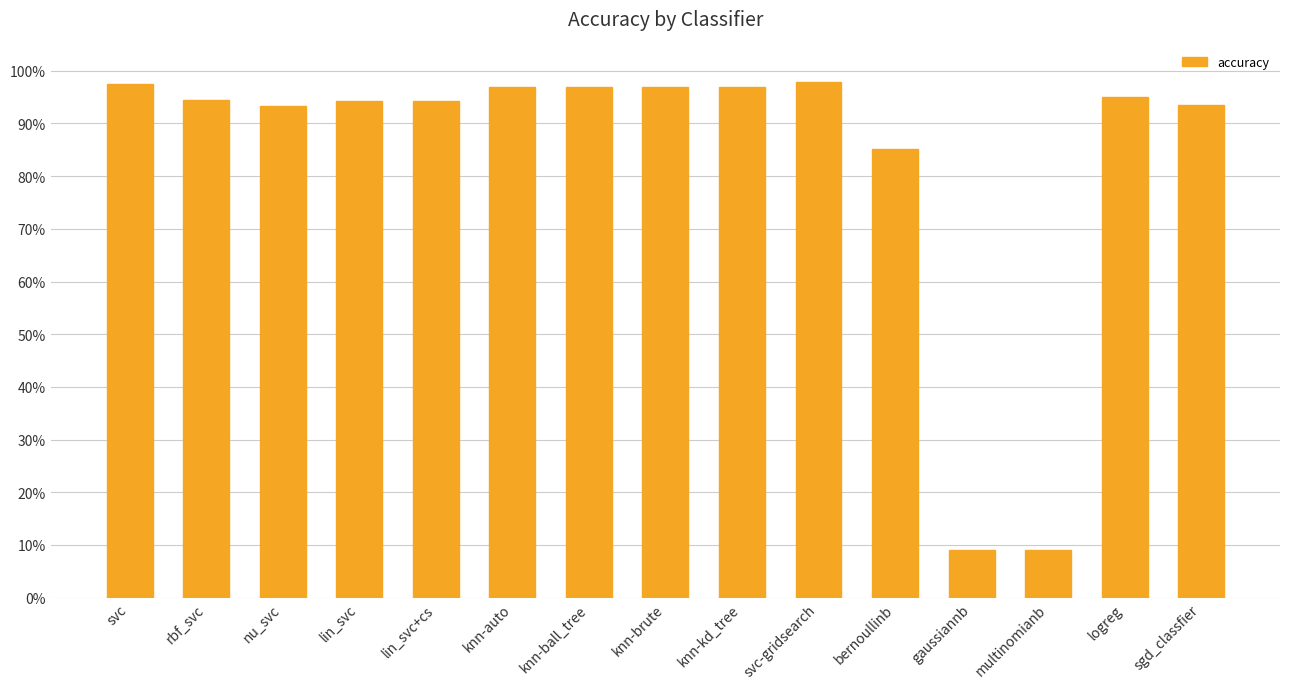

Does the chart contain any negative values?

No